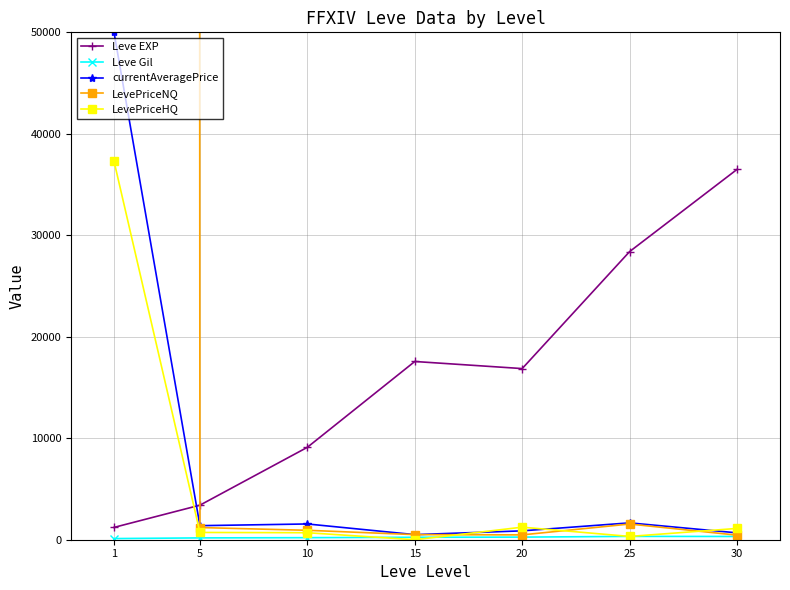

True or false: Leve Gil and LevePriceNQ intersect in this chart.

False